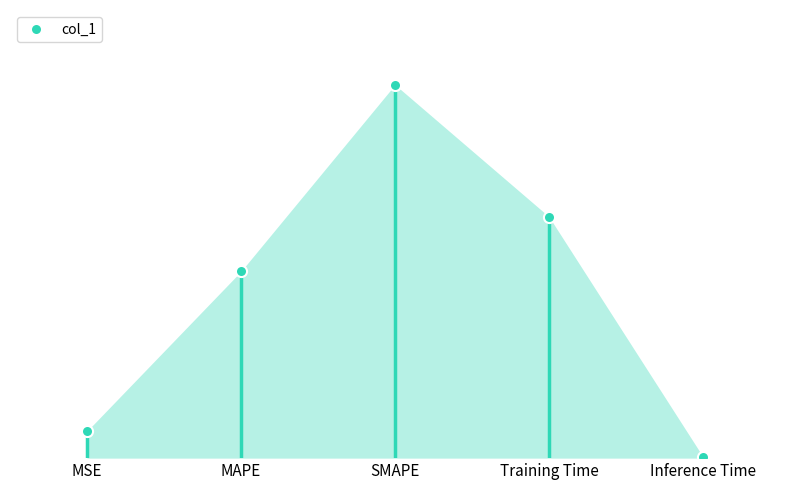

What position from the left is Inference Time?

5